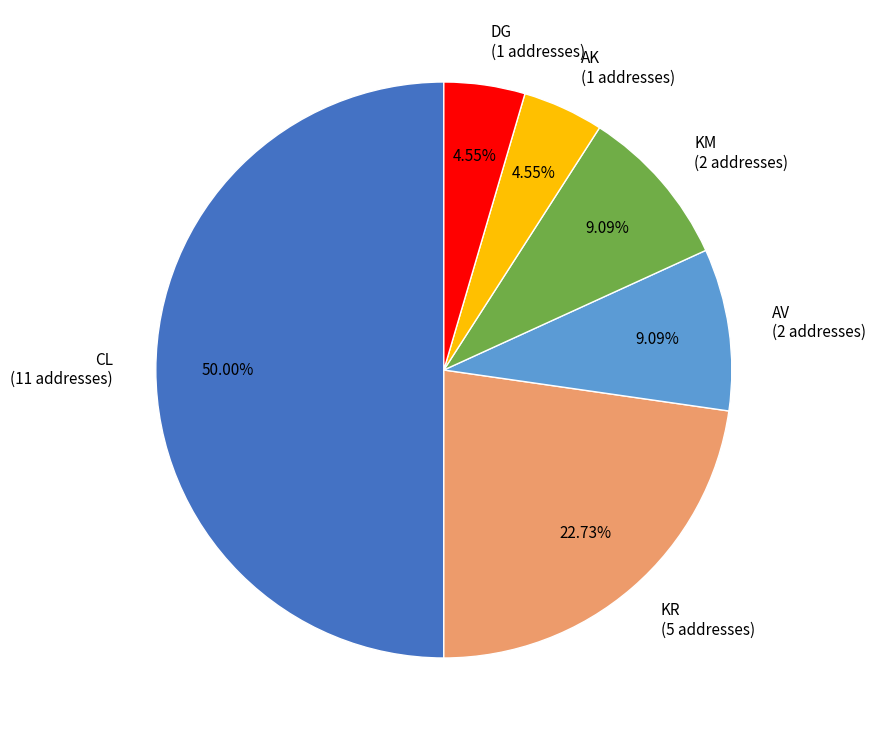

To the nearest percent, what is the difference between the largest and smallest slice percentages?

45%